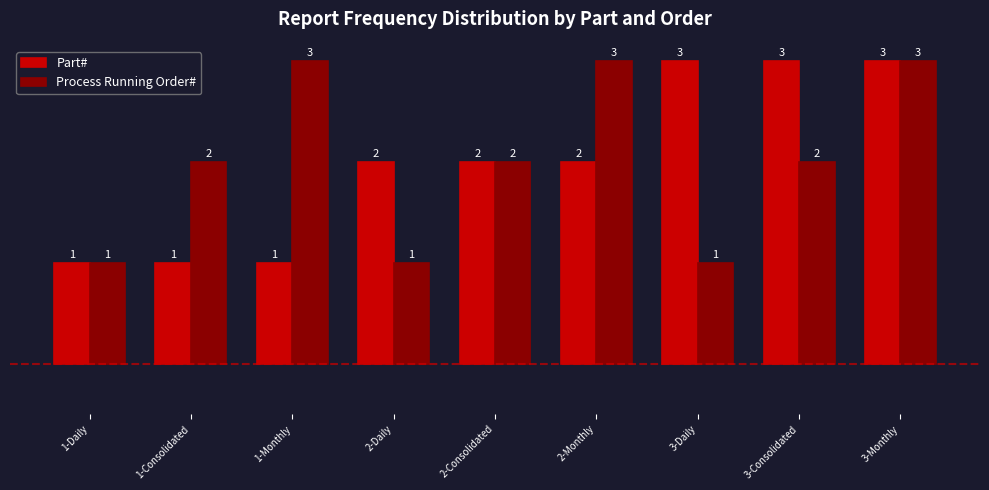

The Process Running Order# series shows 2 at 1-Daily. True or false?

False